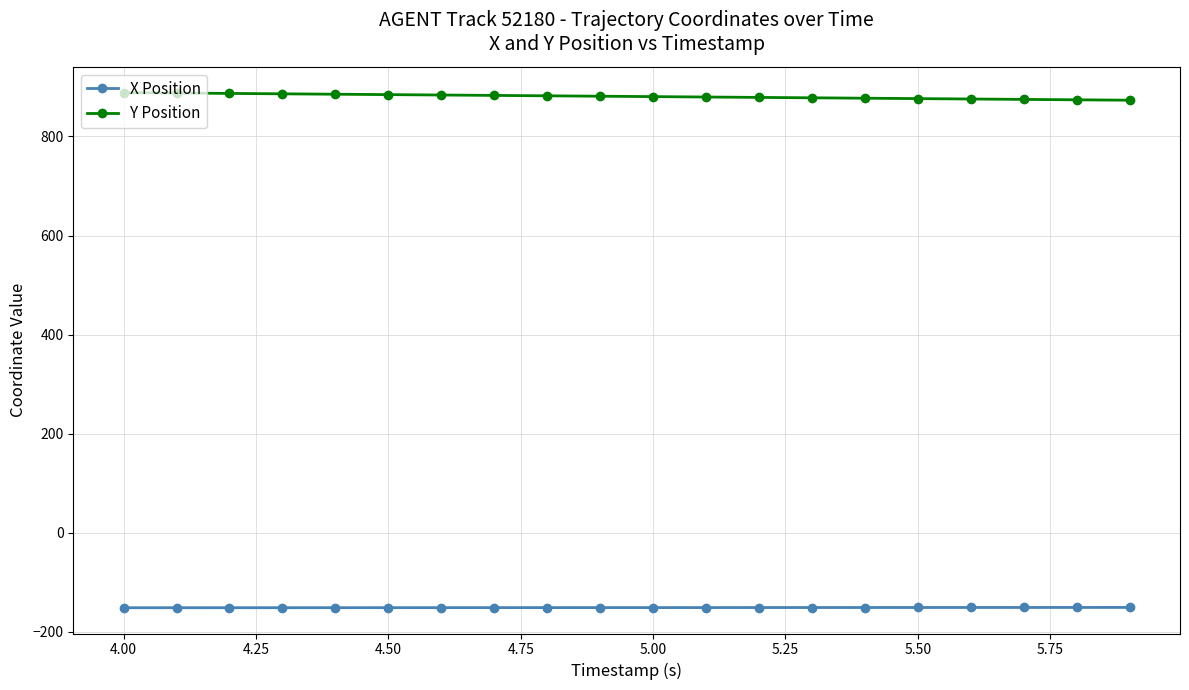

What is the minimum value for Y Position?

873.3